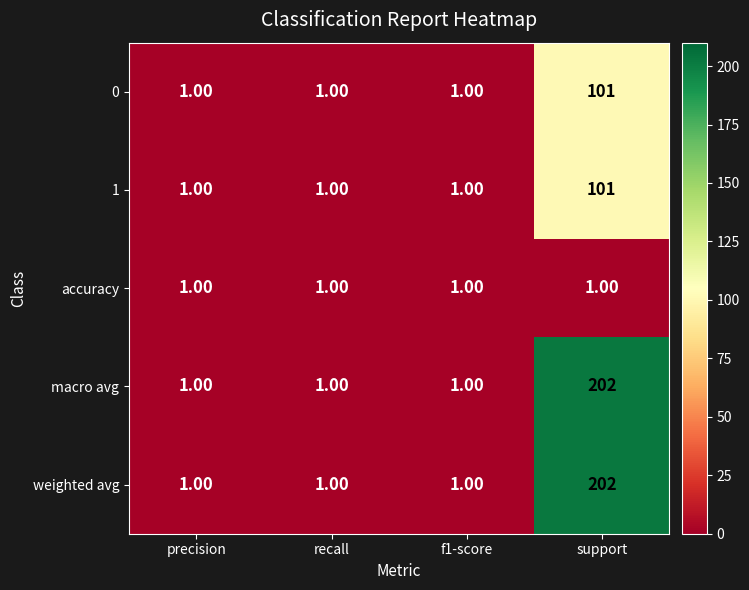

What is the average value of the 0 series?

26